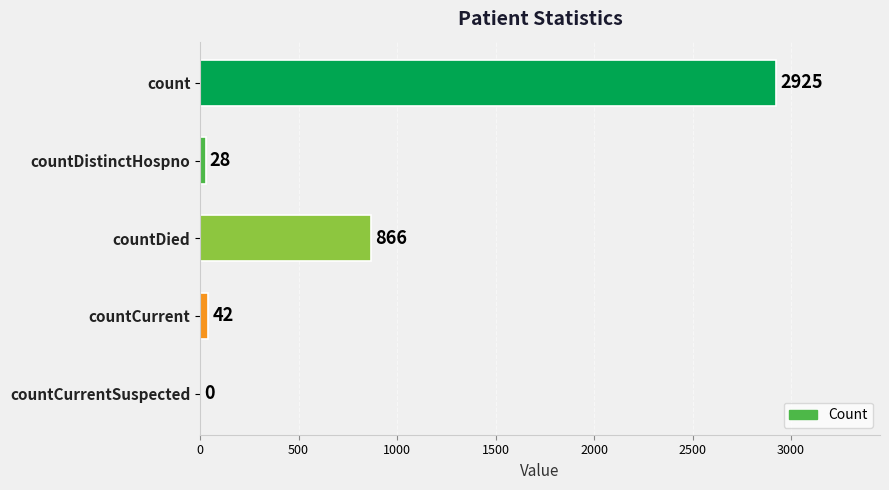

Which category has the highest value across all series?

count